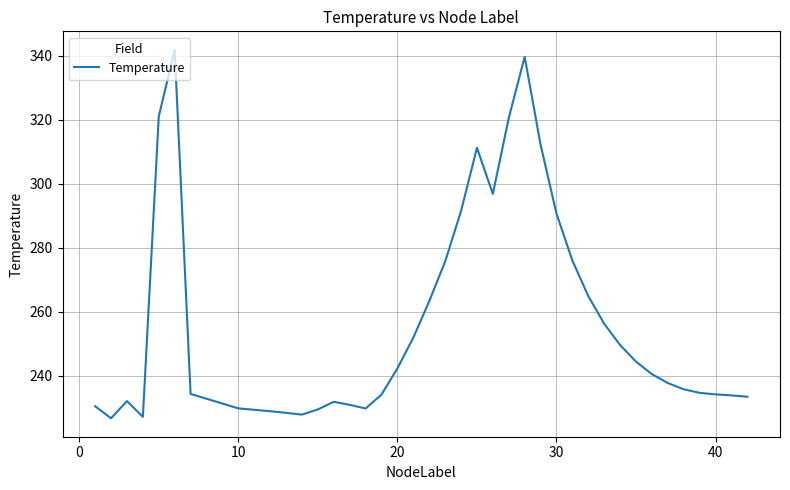

What is the sum of all values?

10248.7